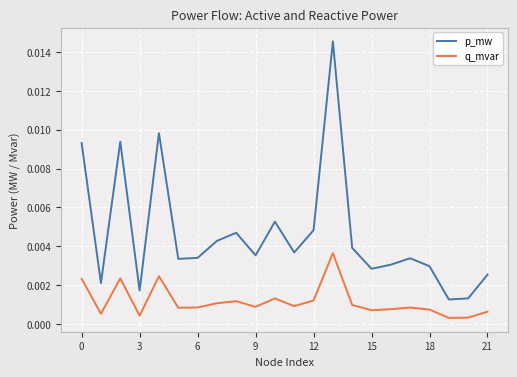

How many lines are shown in the chart?

2